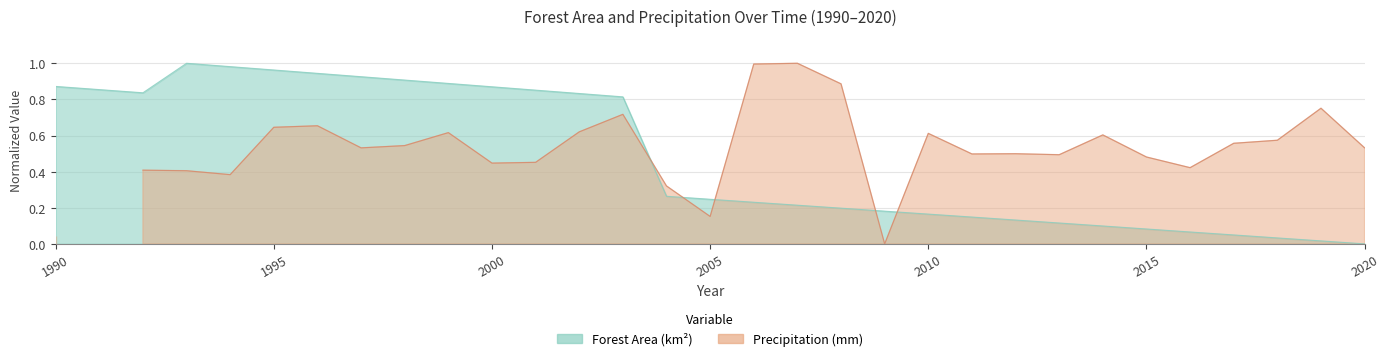

Does the chart display data point markers on the line(s)?

No